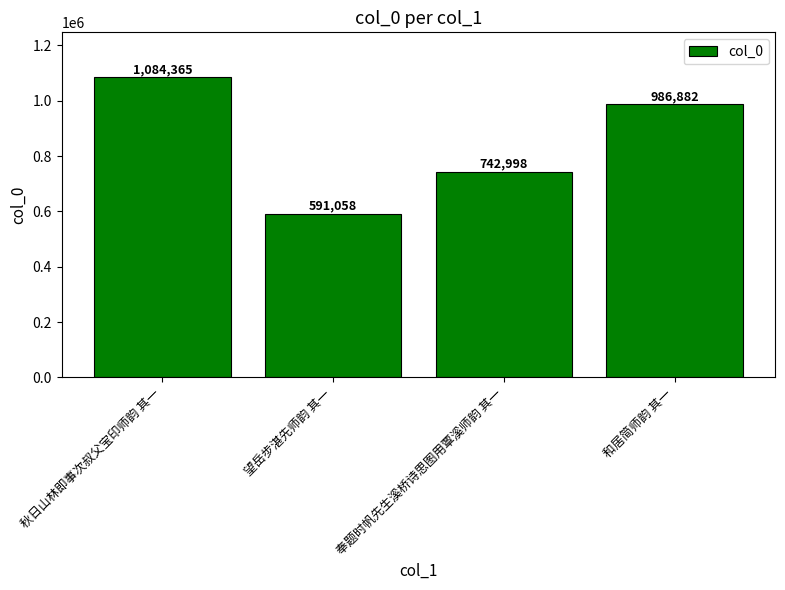

What is the minimum value shown in the chart?

591058